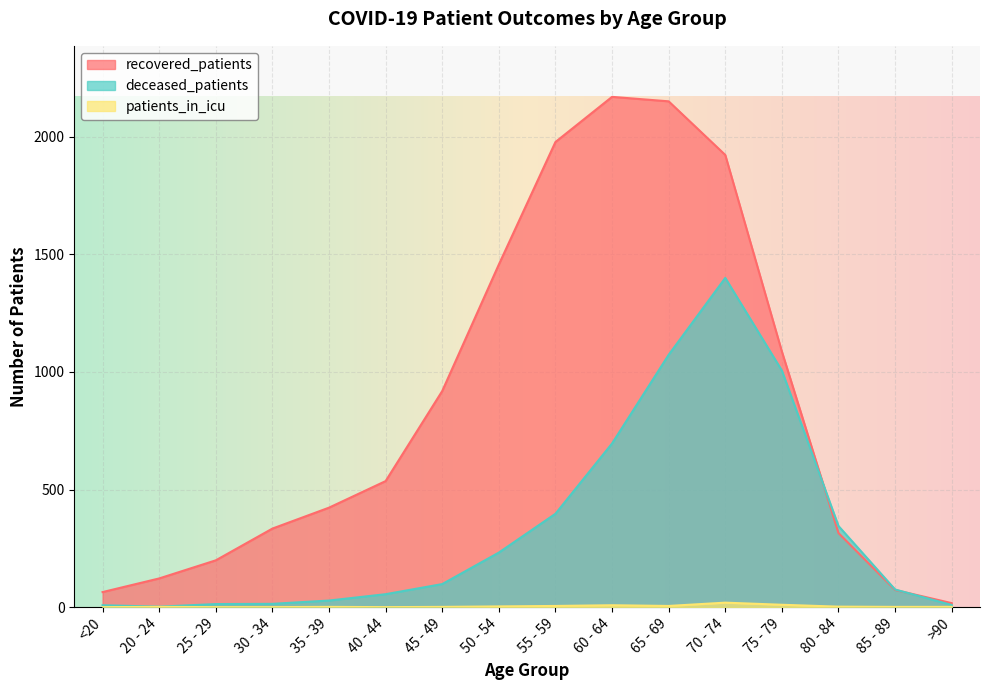

Is it true that patients_in_icu equals 5 at 55 - 59?

True